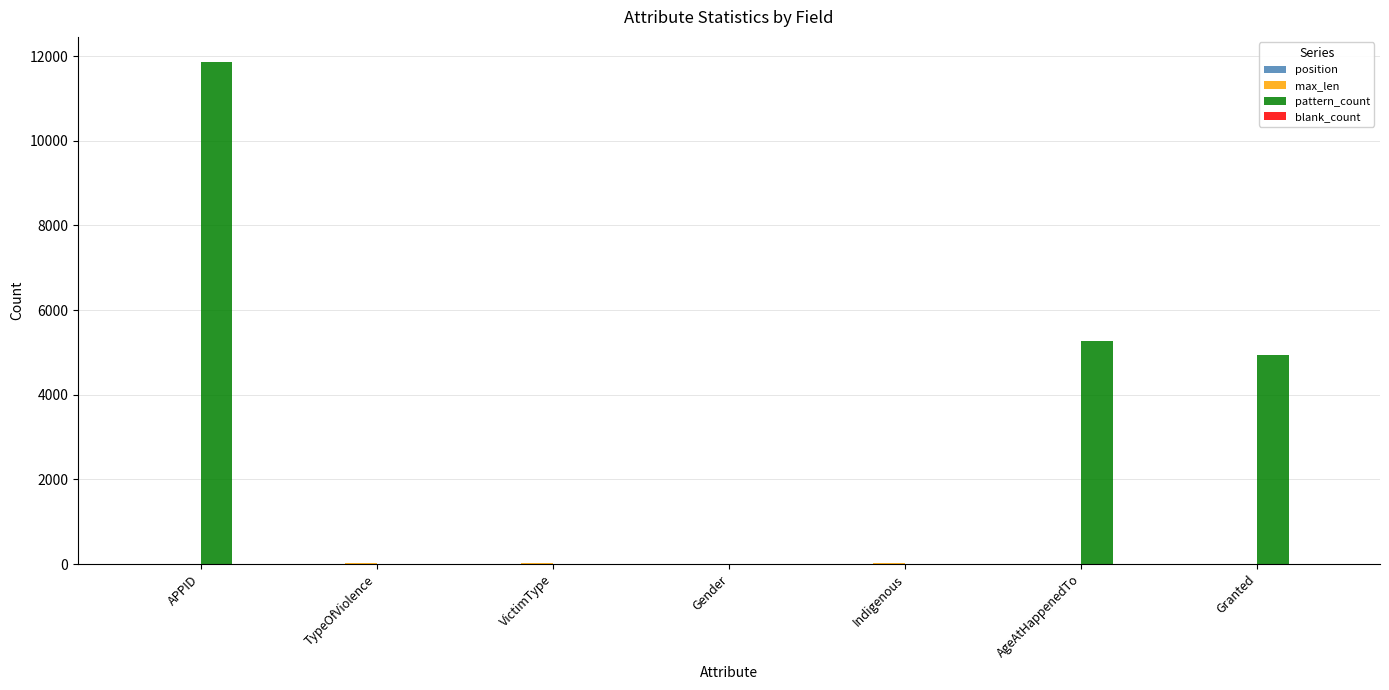

What is the total value across all series at Granted?

4949